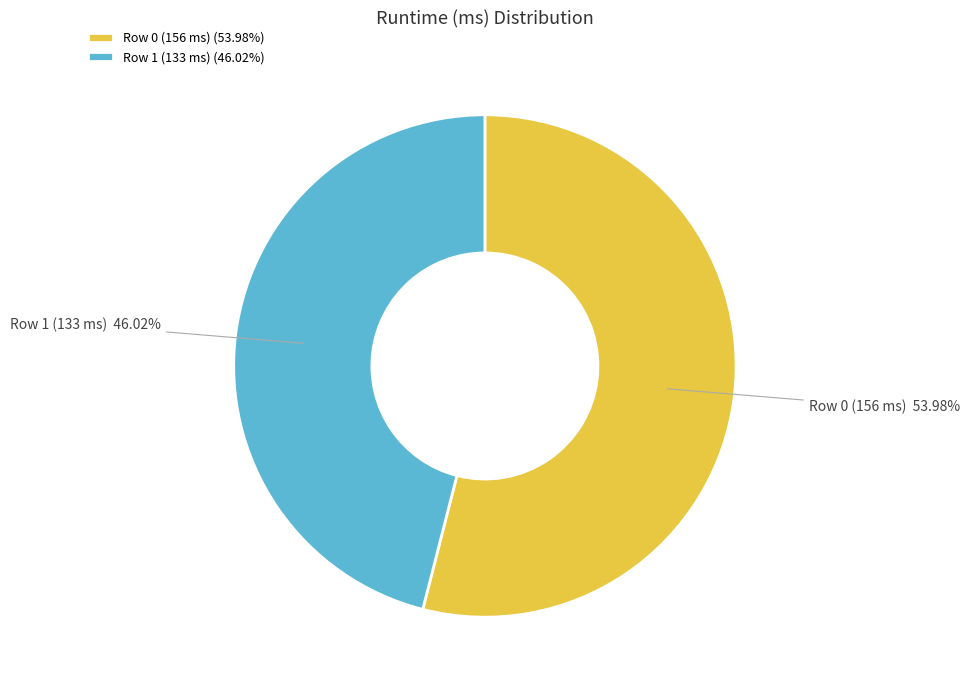

What percentage is NOT represented by Row 1 (133 ms)?

54.0%